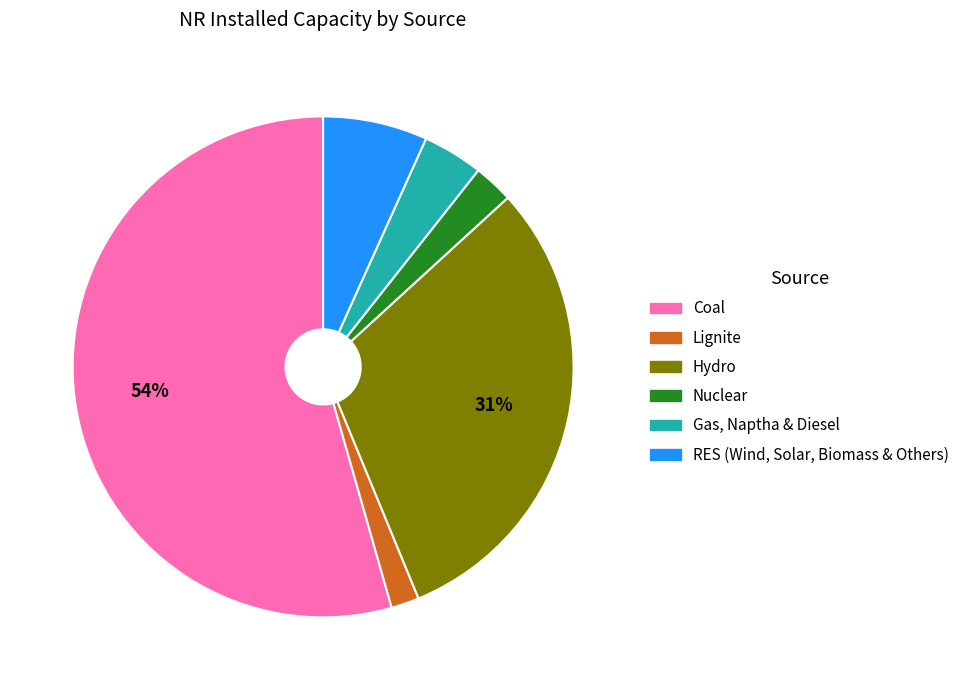

Combined, do RES (Wind, Solar, Biomass & Others) and Nuclear account for over 50%?

No